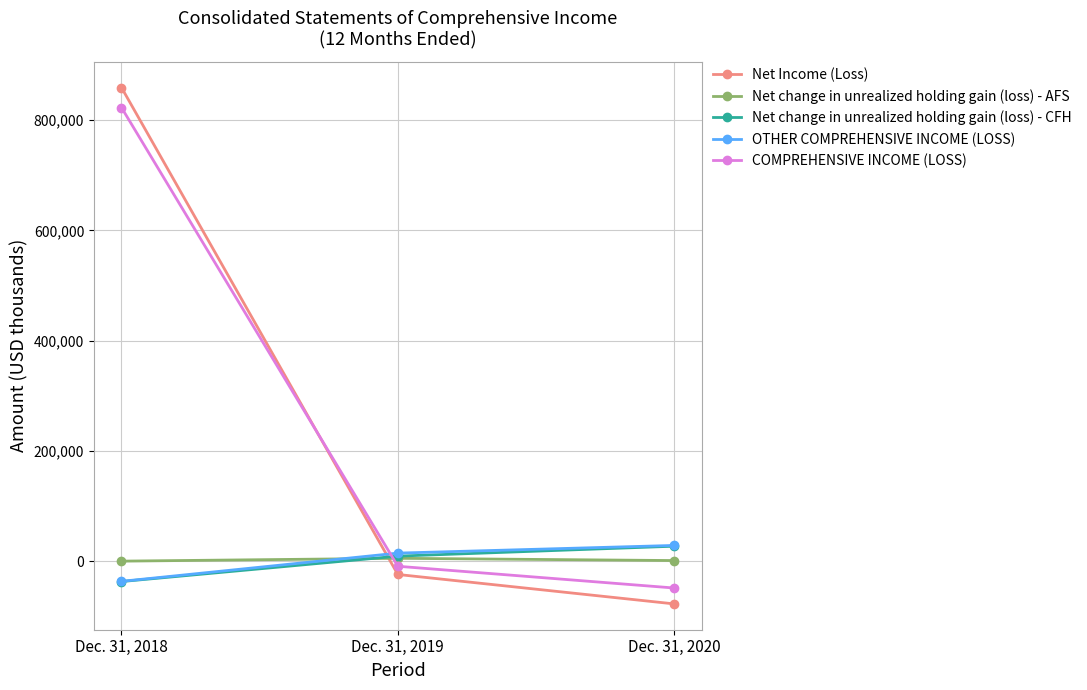

What is the sum of the COMPREHENSIVE INCOME (LOSS) values at Dec. 31, 2020 and Dec. 31, 2018?

774404